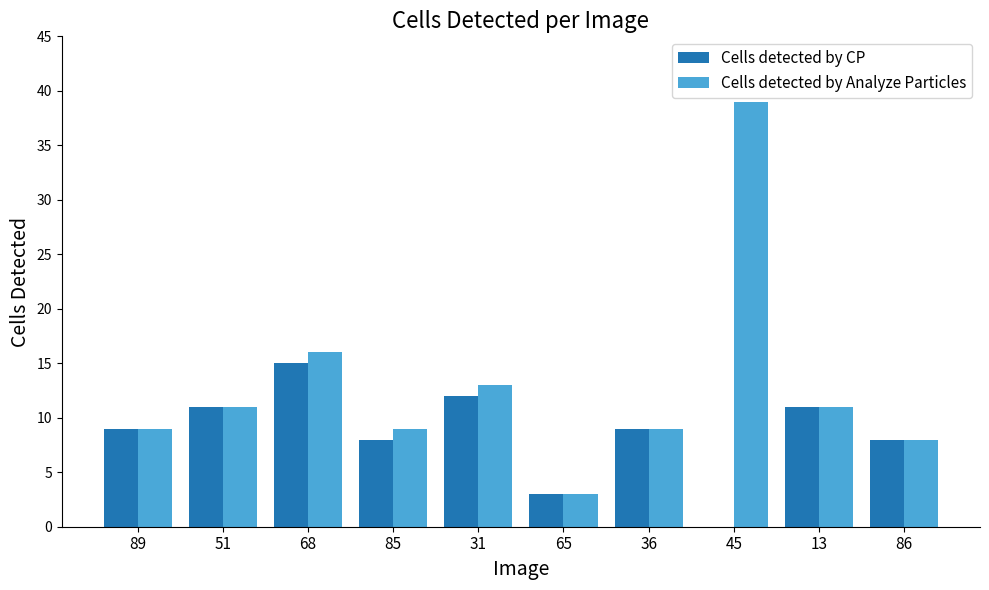

Reading left to right, list all the values displayed in this chart.

Cells detected by CP: 9	11	15	8	12	3	9	0	11	8
Cells detected by Analyze Particles: 9	11	16	9	13	3	9	39	11	8